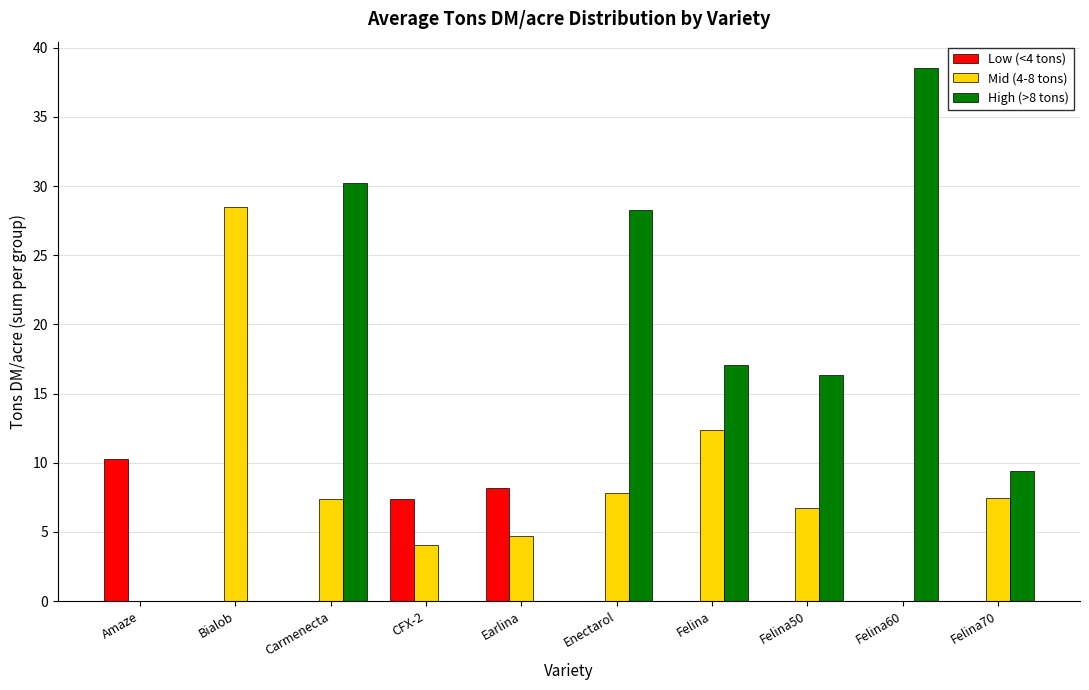

What is the highest value of the Low (<4 tons) series?

10.3